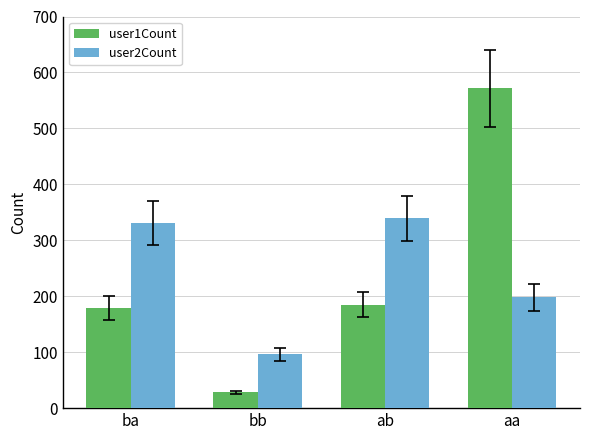

Which series has the widest spread of values?

user1Count